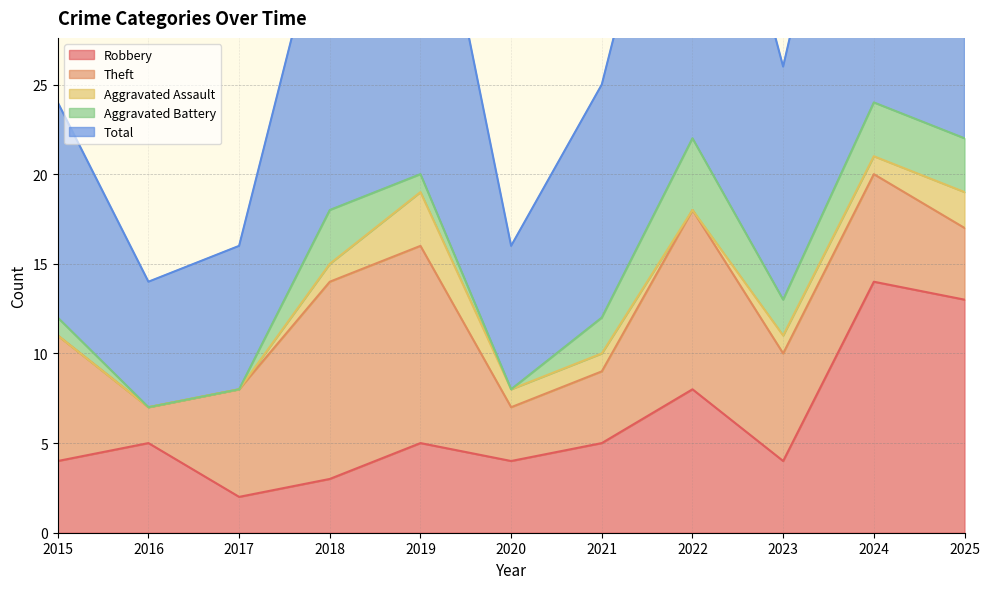

In Aggravated Battery, how many points are higher than both neighbors (excluding endpoints)?

2